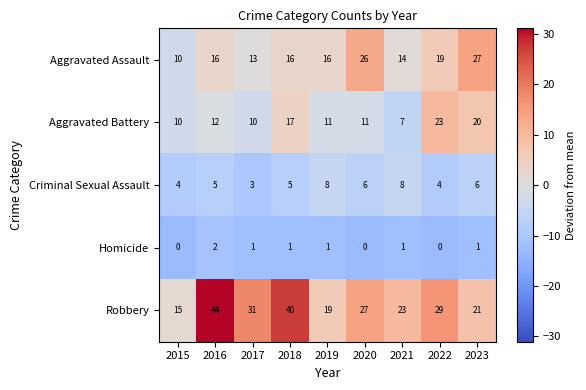

What value does the Criminal Sexual Assault series have at 2016?

5